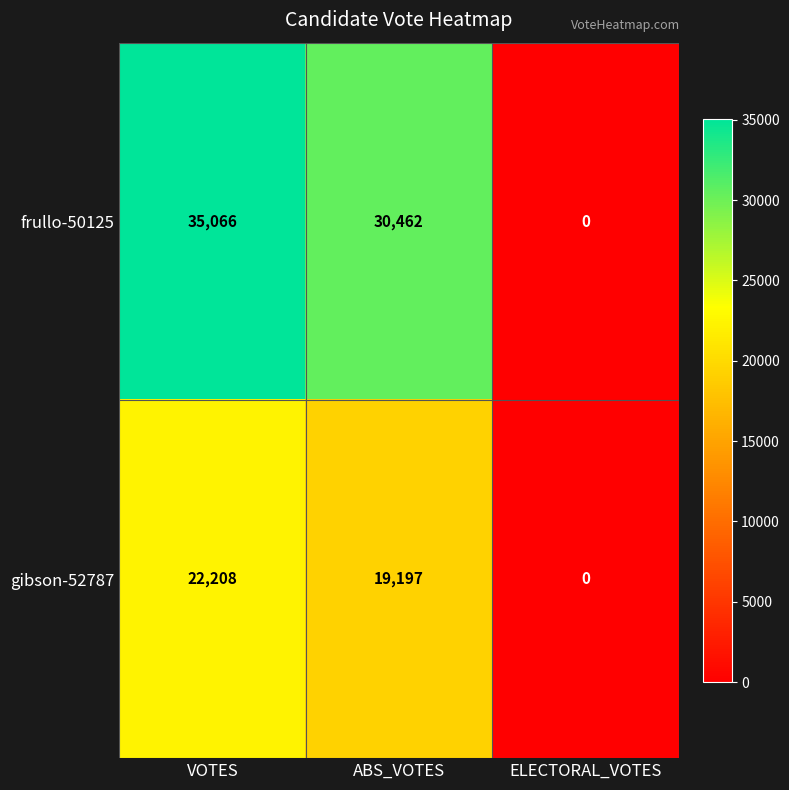

Reading left to right, what are all the values shown in this chart?

frullo-50125: VOTES=35066	ABS_VOTES=30462	ELECTORAL_VOTES=0
gibson-52787: VOTES=22208	ABS_VOTES=19197	ELECTORAL_VOTES=0